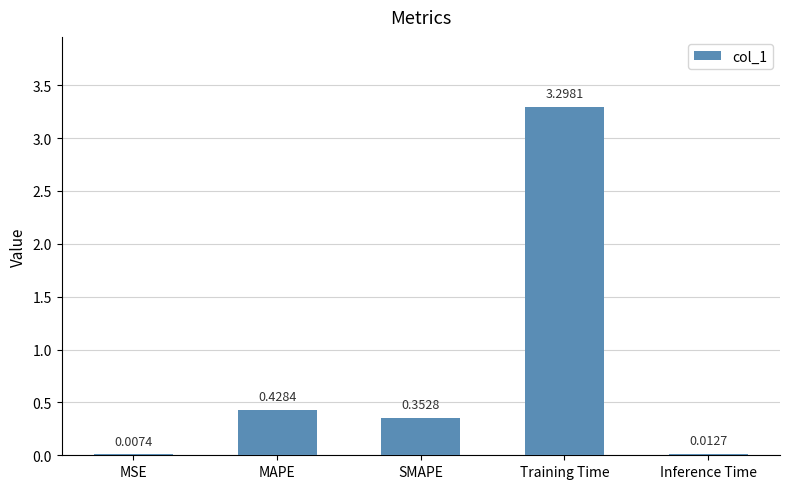

Which label corresponds to the largest value in the chart?

Training Time